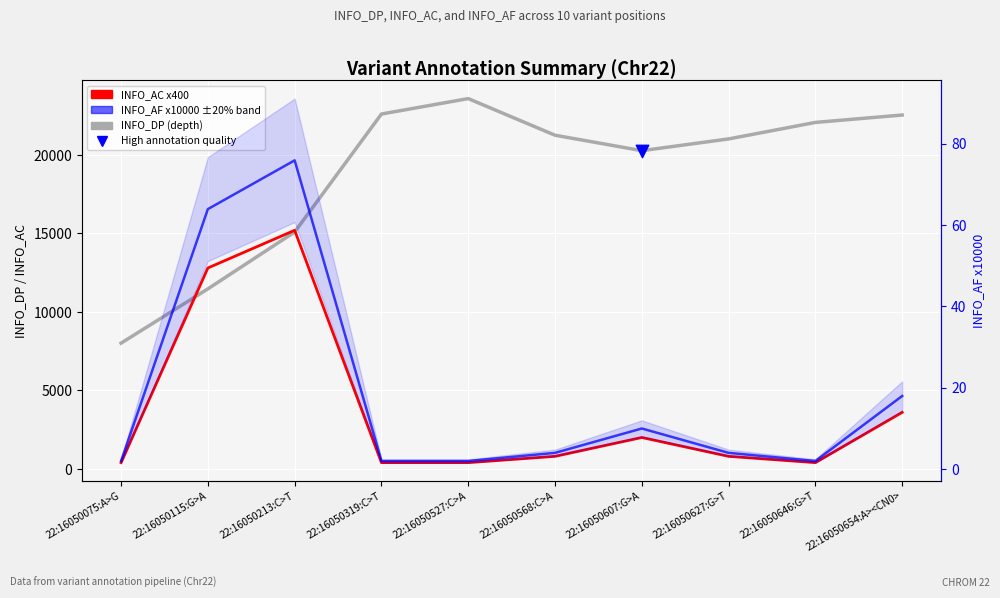

Which series reaches the minimum Y coordinate?

INFO_AF x10000